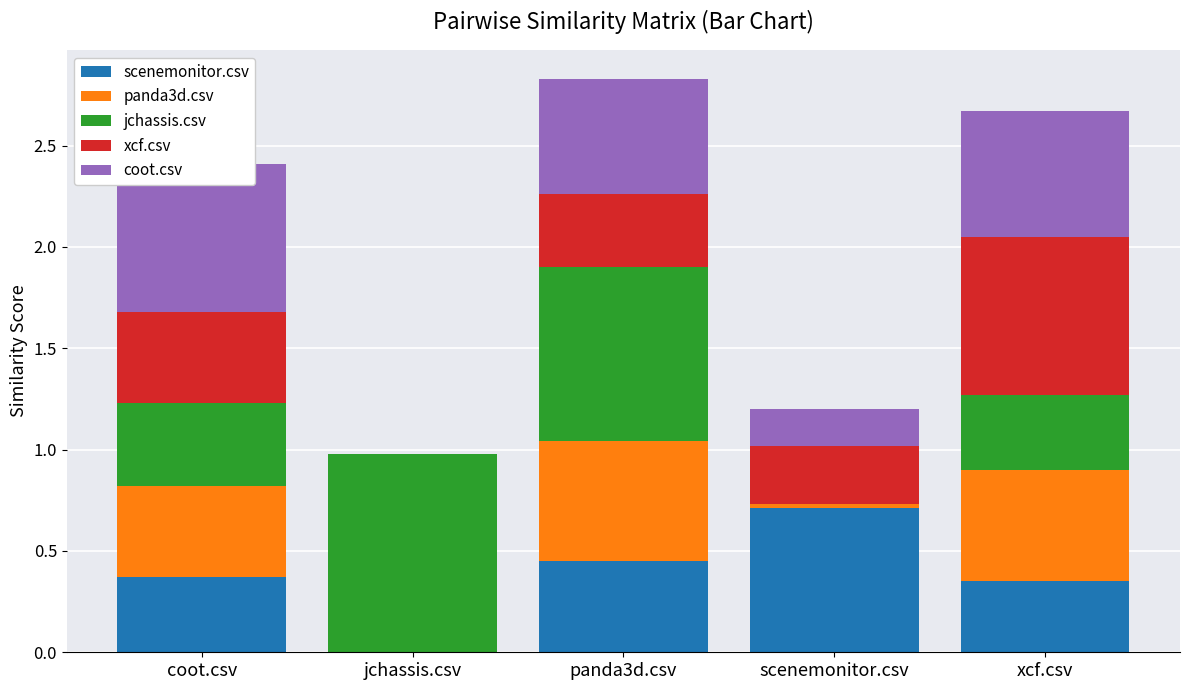

How many series are shown in this chart?

5